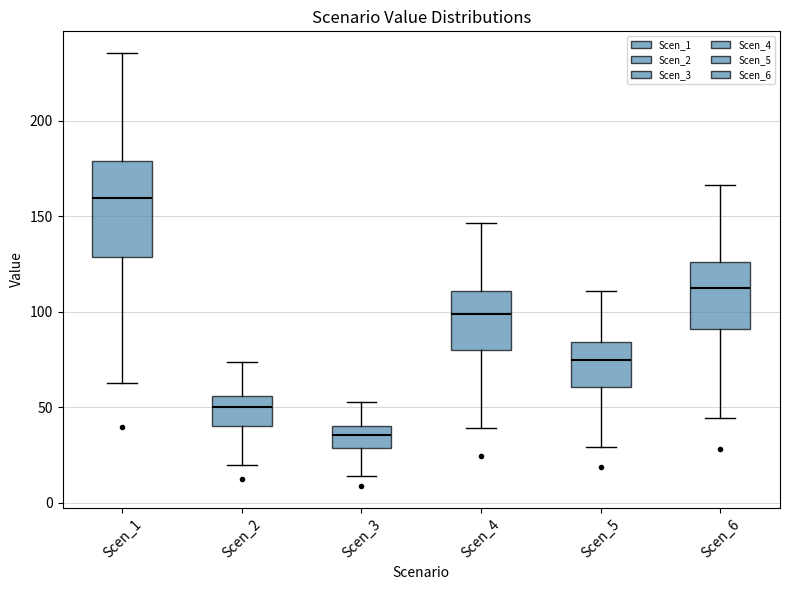

Comparing the boxes themselves (not the whiskers), which one is the tallest?

Scen_1